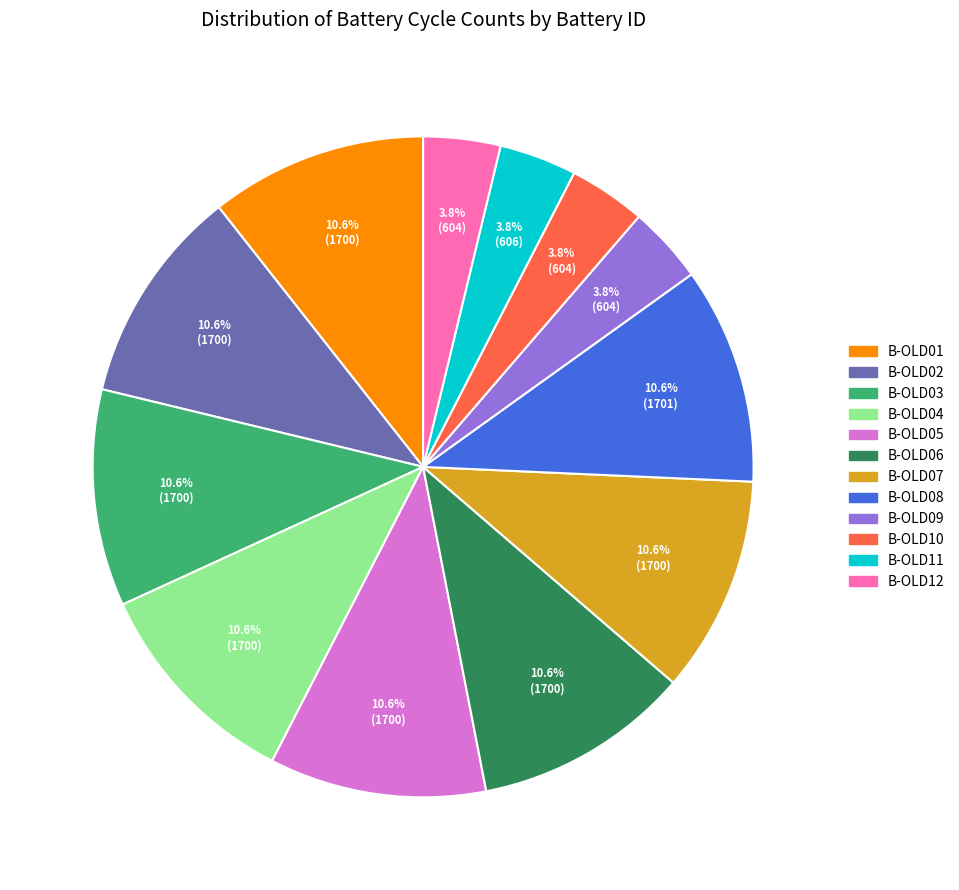

Combined, do B-OLD02 and B-OLD09 account for over 50%?

No